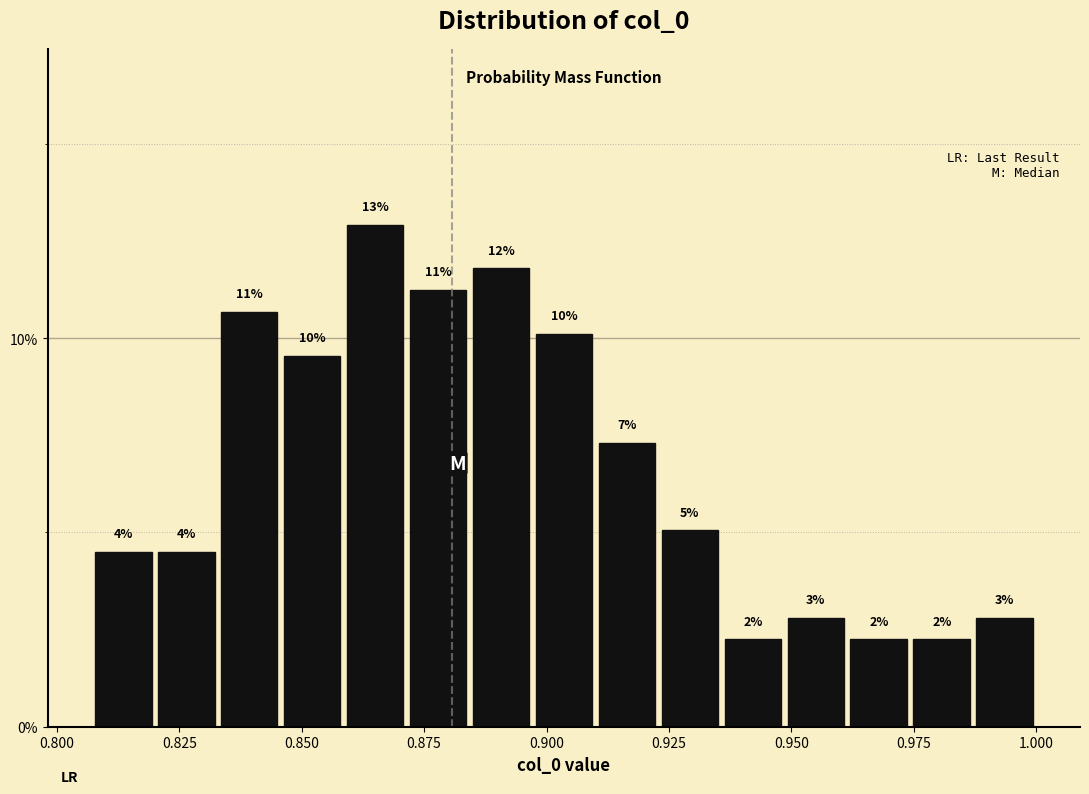

Read against the x-axis, roughly where is the centre of the tallest bar?

0.865